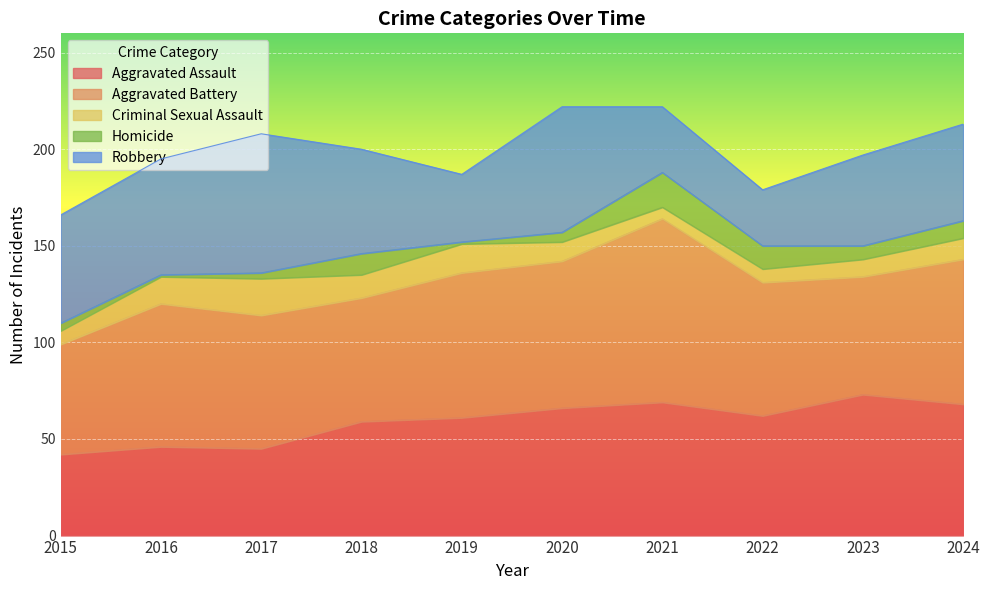

How many data points in Homicide are above 7?

4